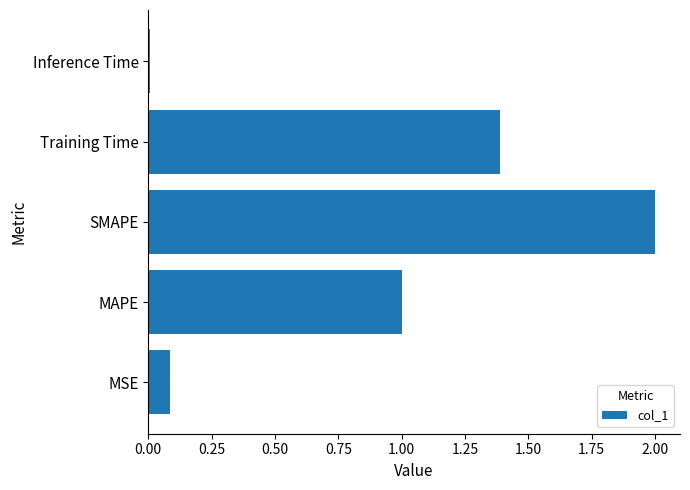

At which label is the value closest to 1?

MAPE